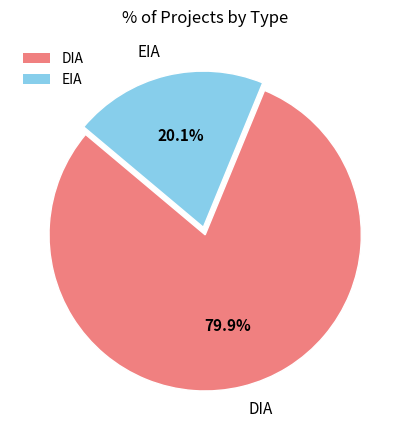

True or false: EIA accounts for 32% of the total.

False